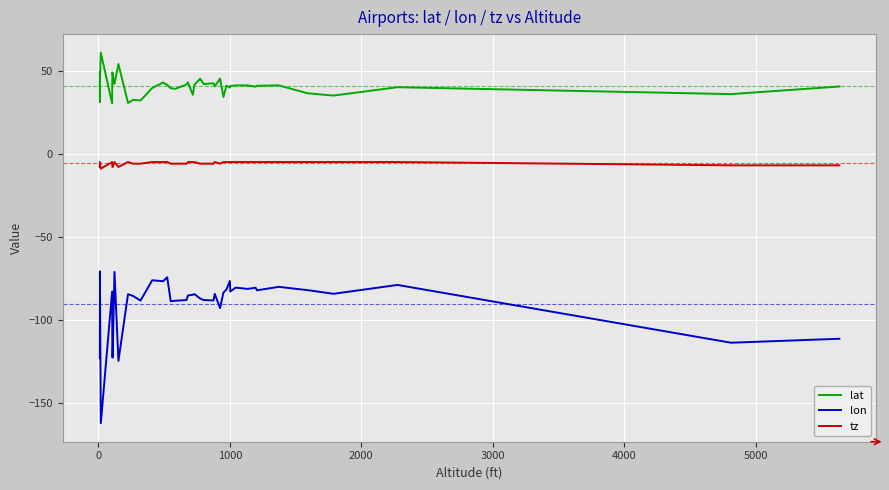

In lat, how many points are higher than both neighbors (excluding endpoints)?

13